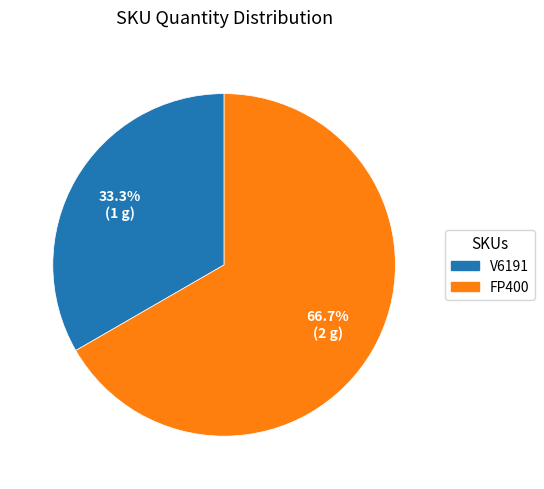

What is the largest slice in the pie chart?

FP400